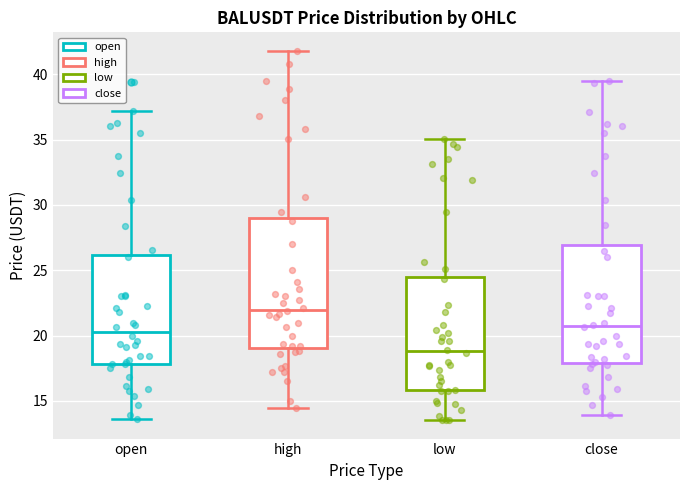

Where does the lower whisker of the box for high end on the y-axis? The values are not printed on the chart, so give them approximately, as read against the axis.

14.5